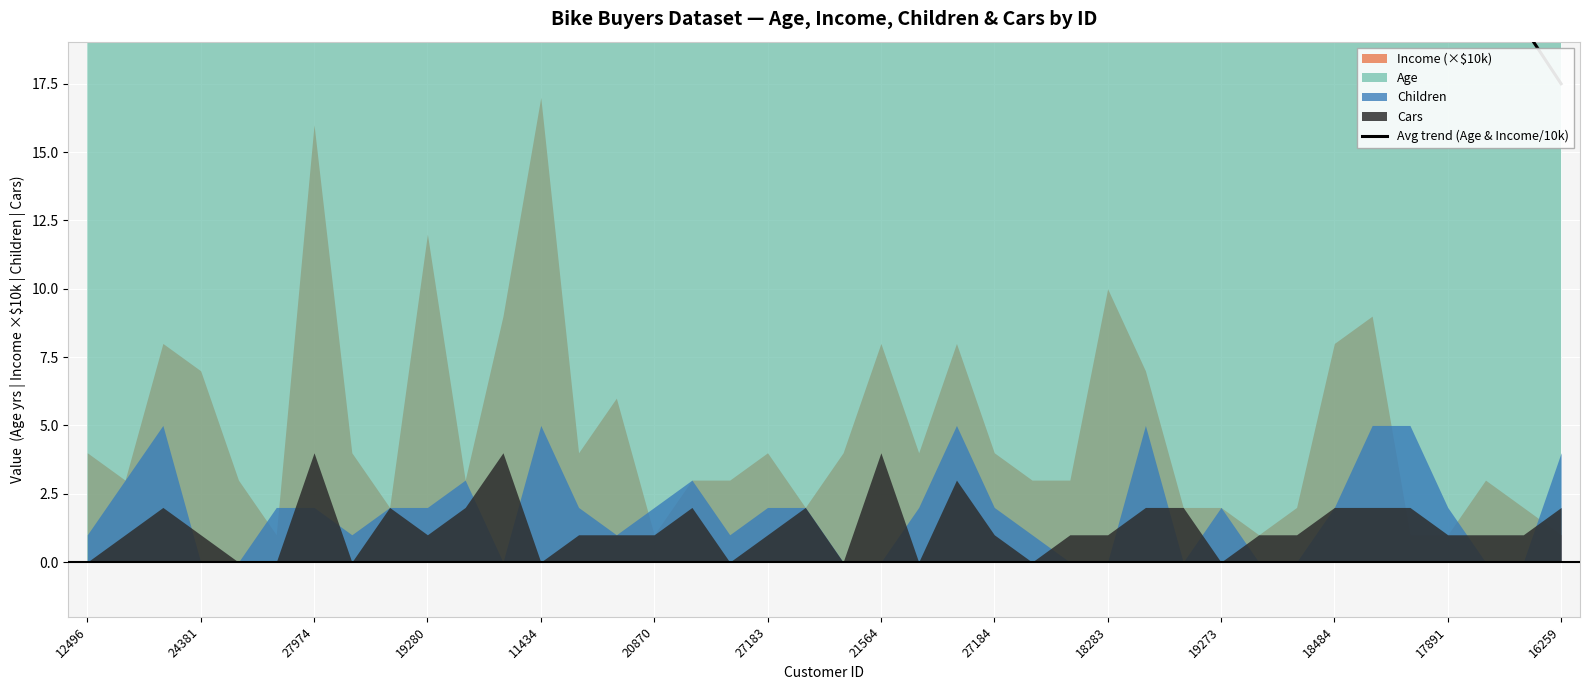

Is it true that the value at 22 is 22.4?

True